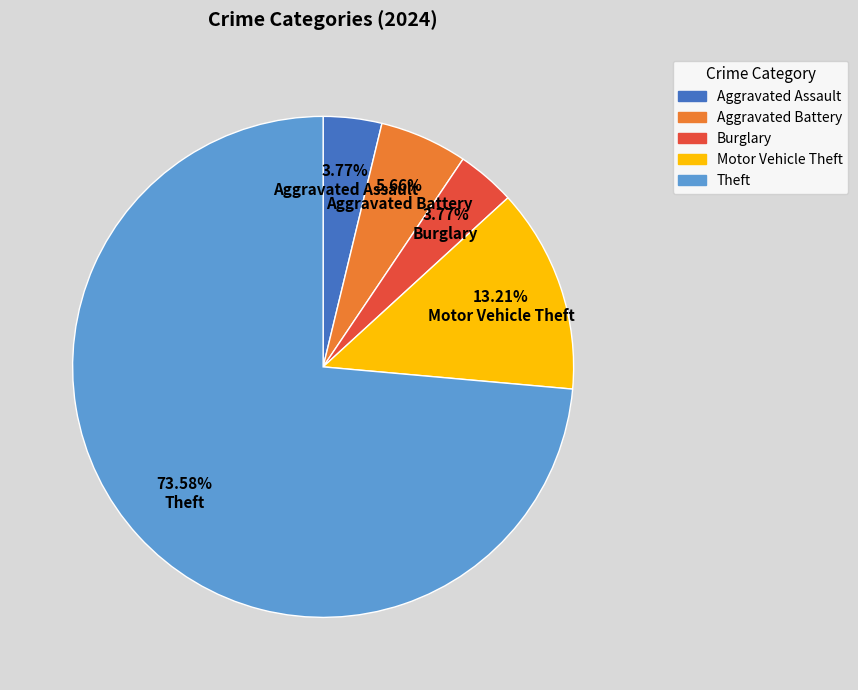

Which slice is the largest?

Theft